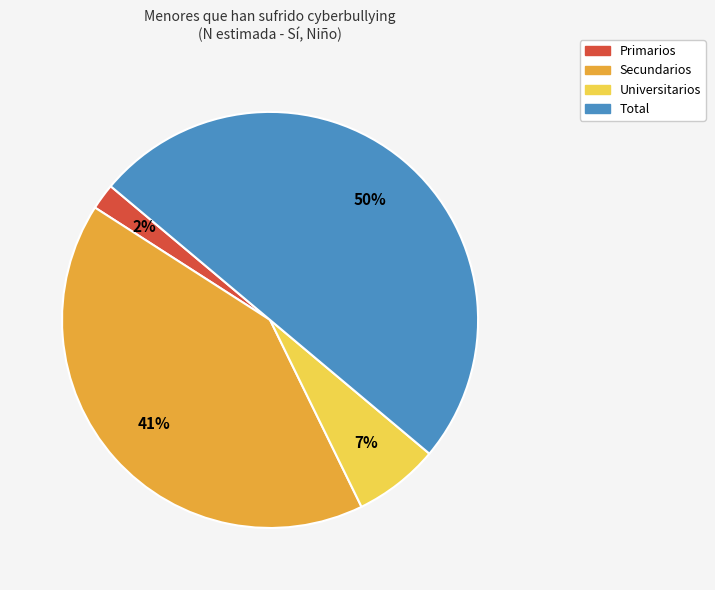

The Total slice represents 40% of the pie. True or false?

False